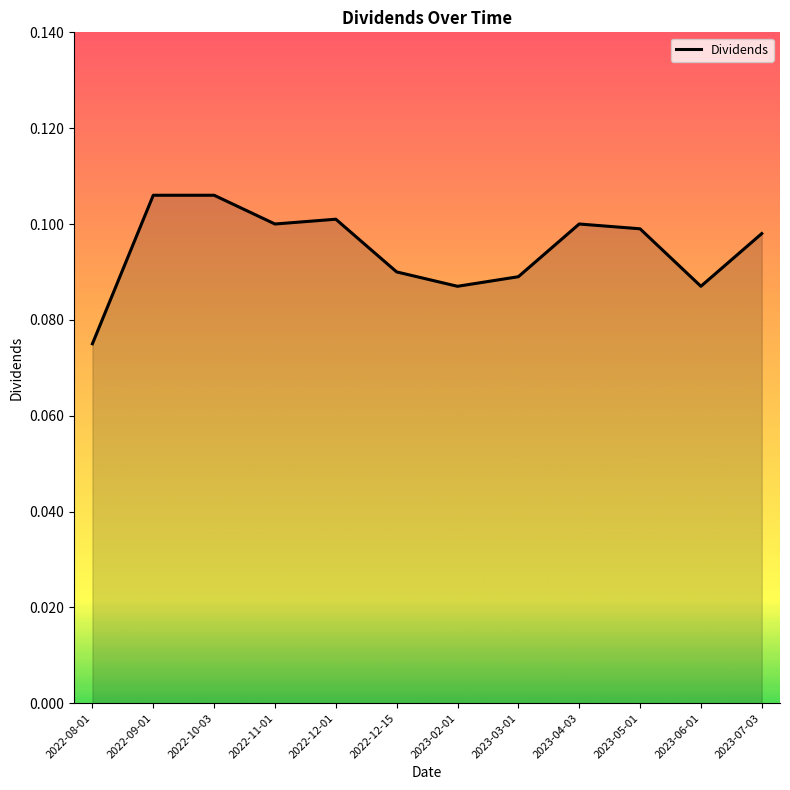

Which category has the lowest value across all series?

2022-08-01